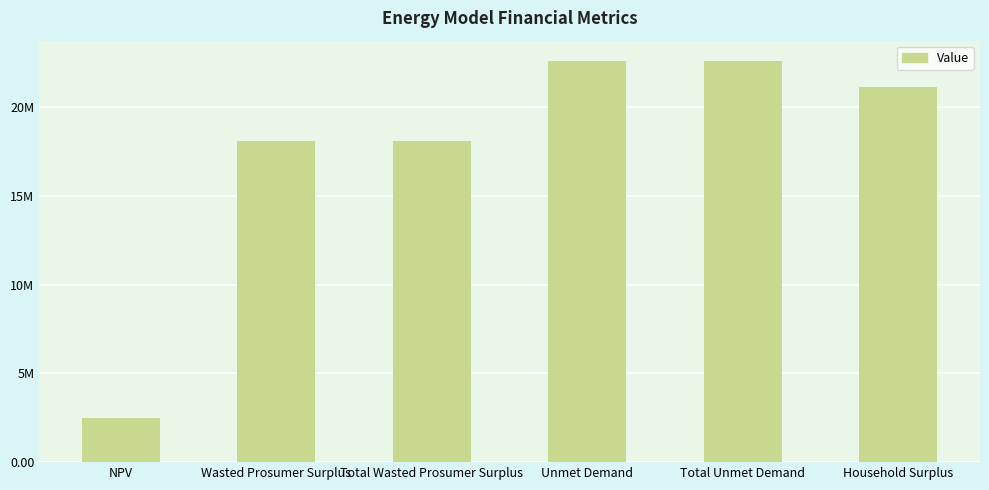

What is the minimum value shown in the chart?

2459538.2